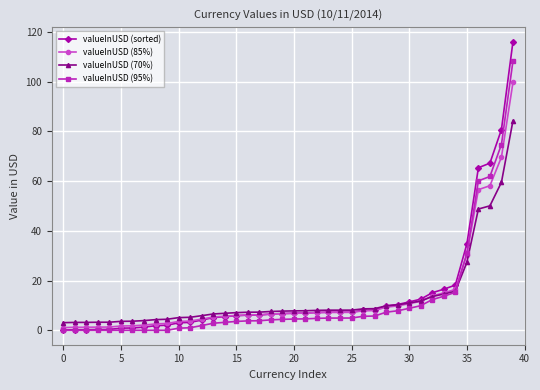

How many data points does each series have?

40